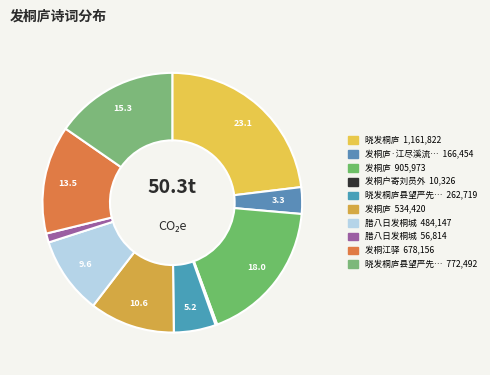

To the nearest percent, what is the average slice percentage?

10%